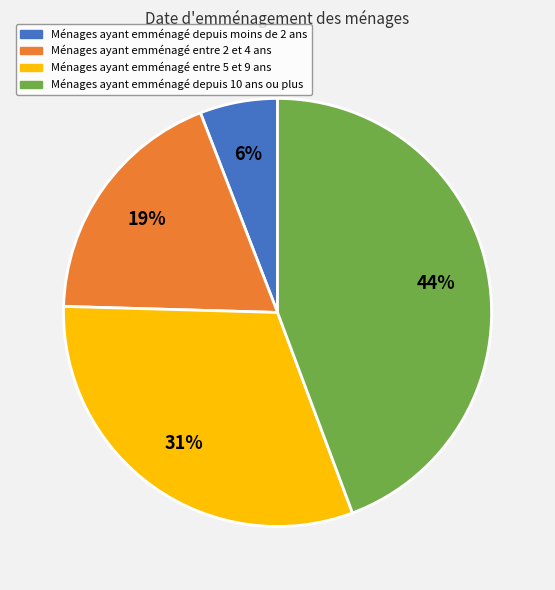

Which slice is the largest?

Ménages ayant emménagé depuis 10 ans ou plus